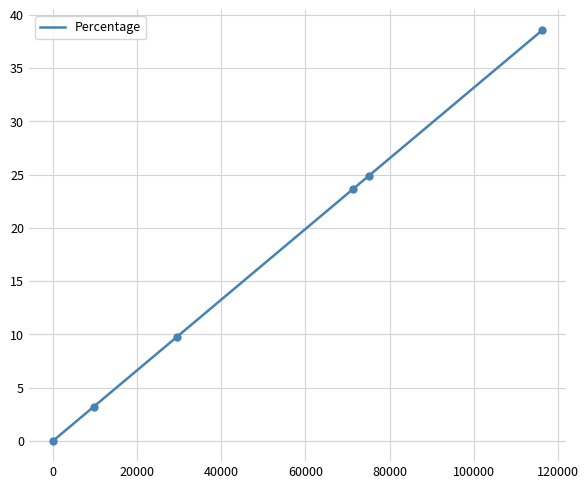

What is the average value?

16.7